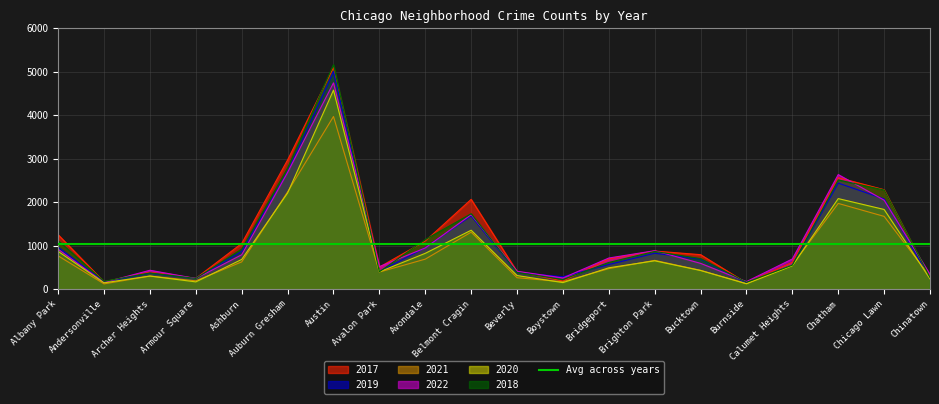

The 2021 series shows 293 at Chinatown. True or false?

True